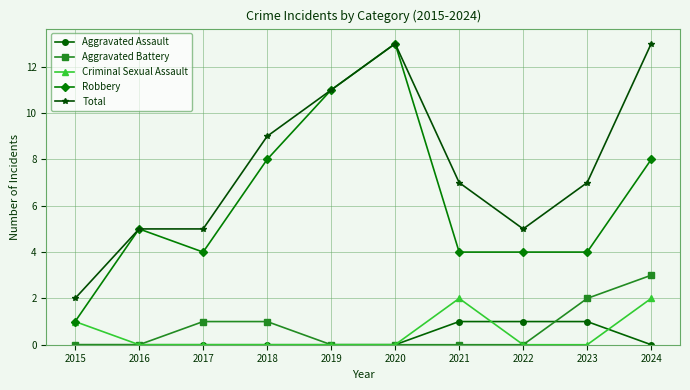

Between 2018 and 2019, which series saw the biggest shift?

Robbery